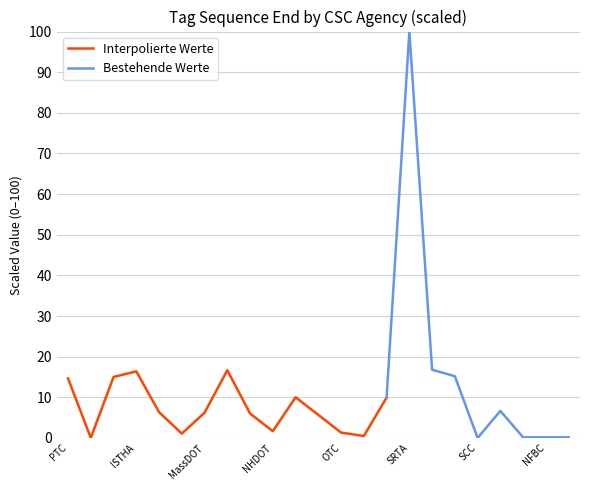

What is the highest value of the Interpolierte Werte series?

16.7